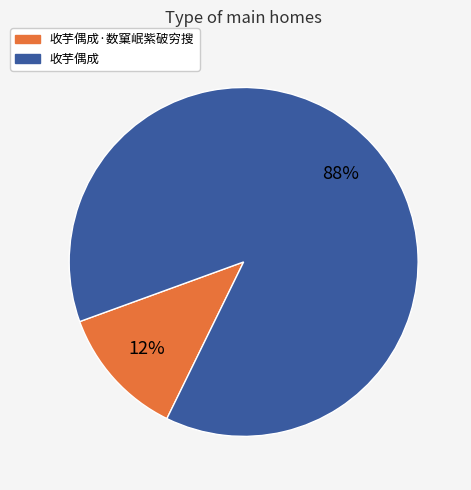

What percentage is the 收芋偶成·数窠岷紫破穷搜 slice, to the nearest percent?

12%